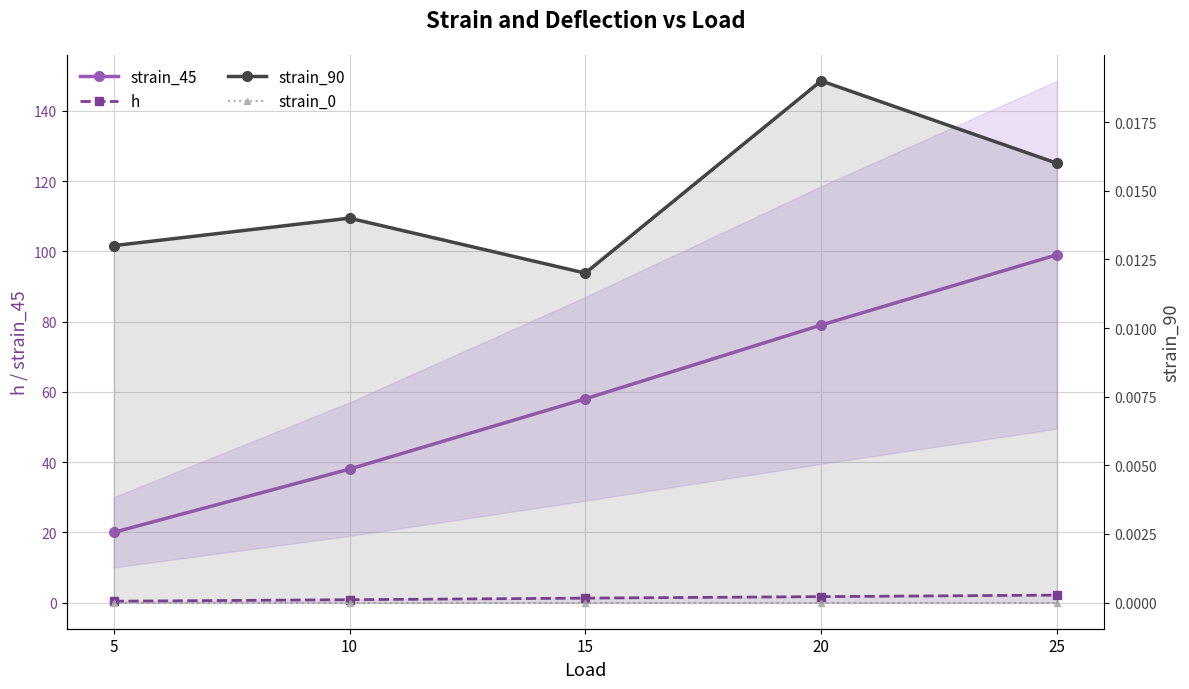

Which series changed the most between 20 and 25?

strain_45